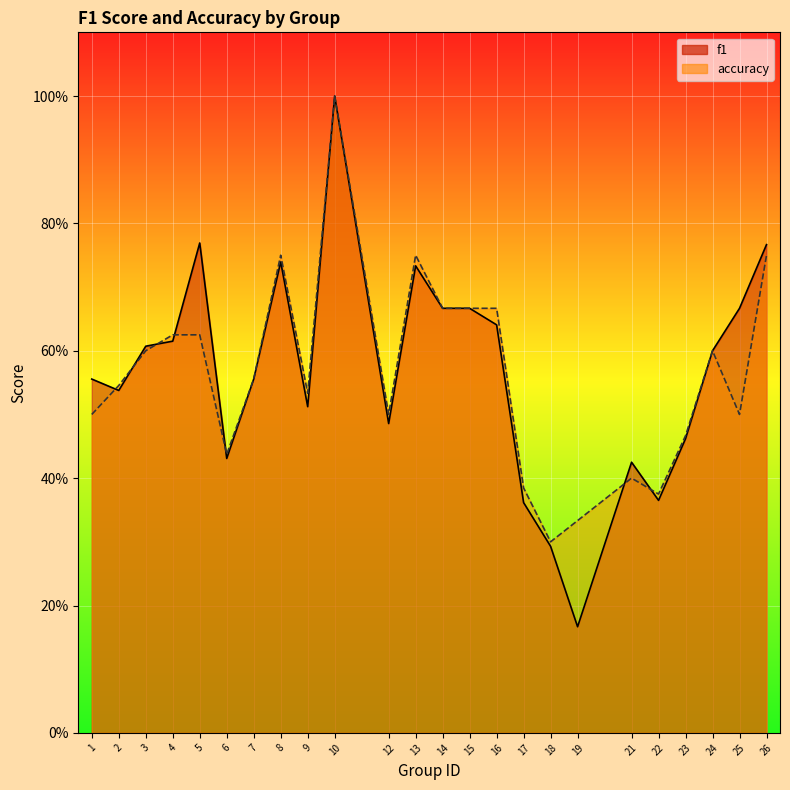

At how many categories does at least one series exceed 0?

24